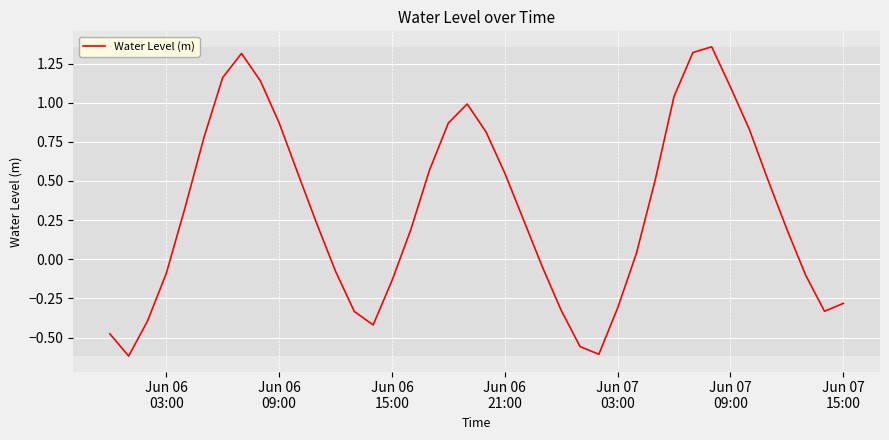

What is the difference between the maximum and minimum values?

2.0